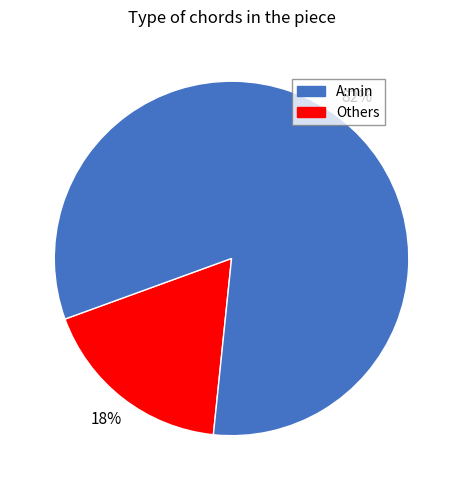

How many slices are in this pie chart?

2